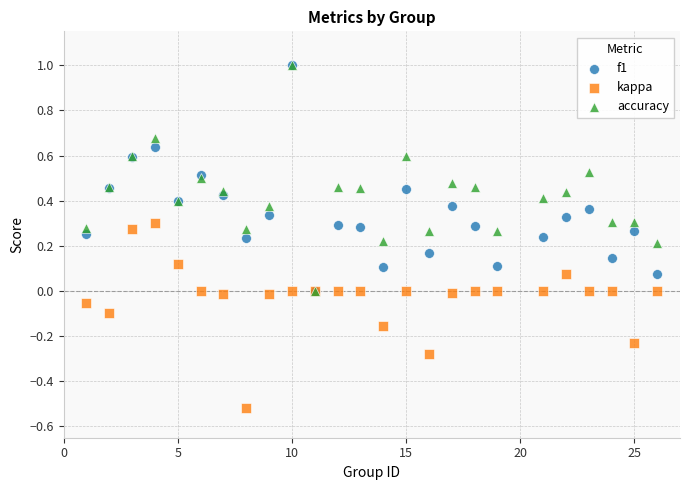

What are all the series names shown in the legend?

f1, kappa, accuracy